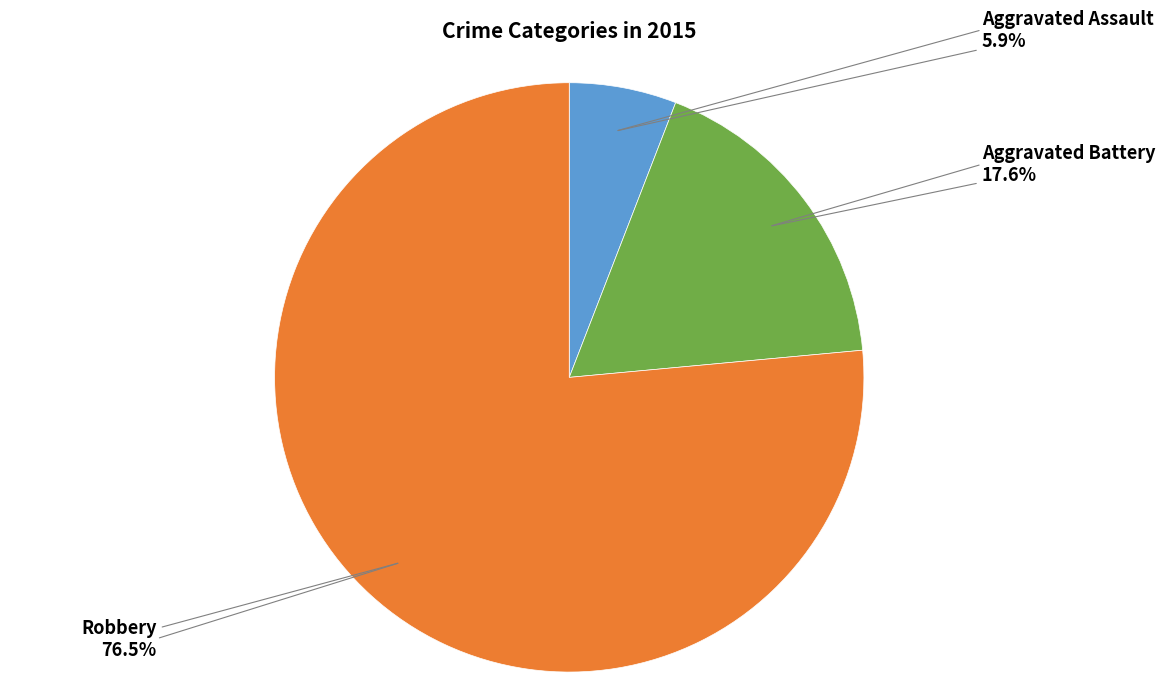

Is there any slice that represents more than half of the pie?

Yes